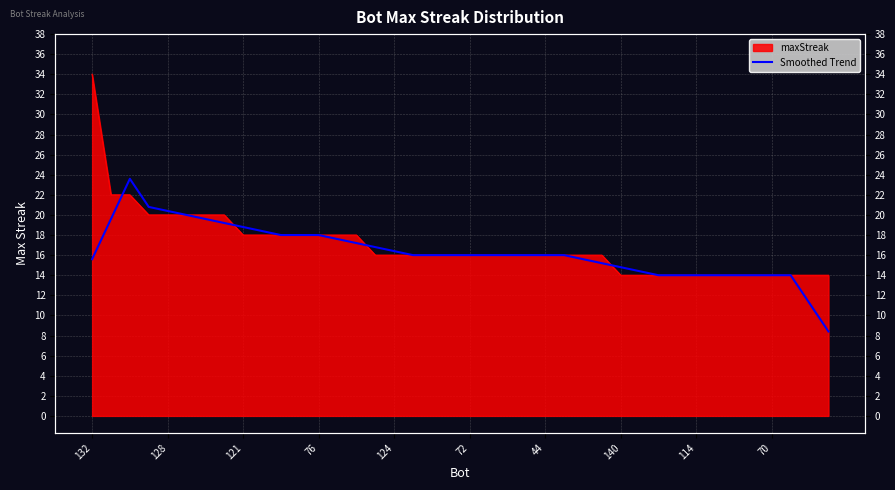

The value at 128 is 7.1. True or false?

False